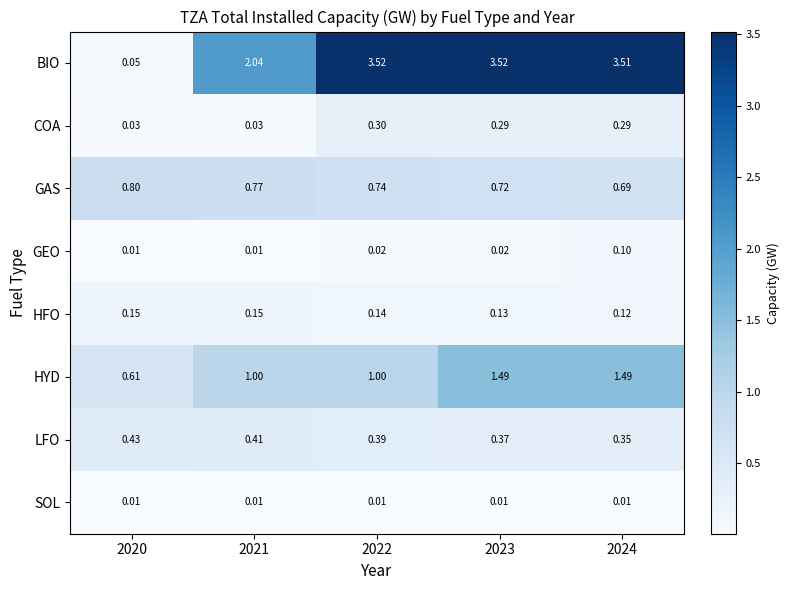

Rank the series by their maximum value, from highest to lowest.

BIO, HYD, GAS, LFO, COA, HFO, GEO, SOL